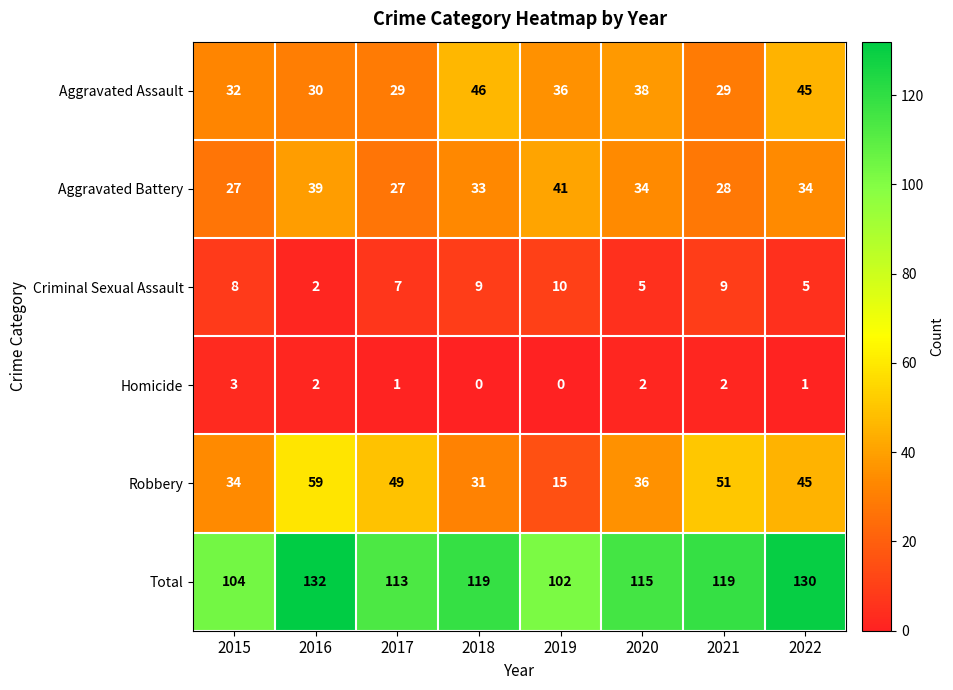

At which category does the chart reach its peak across all series?

2016